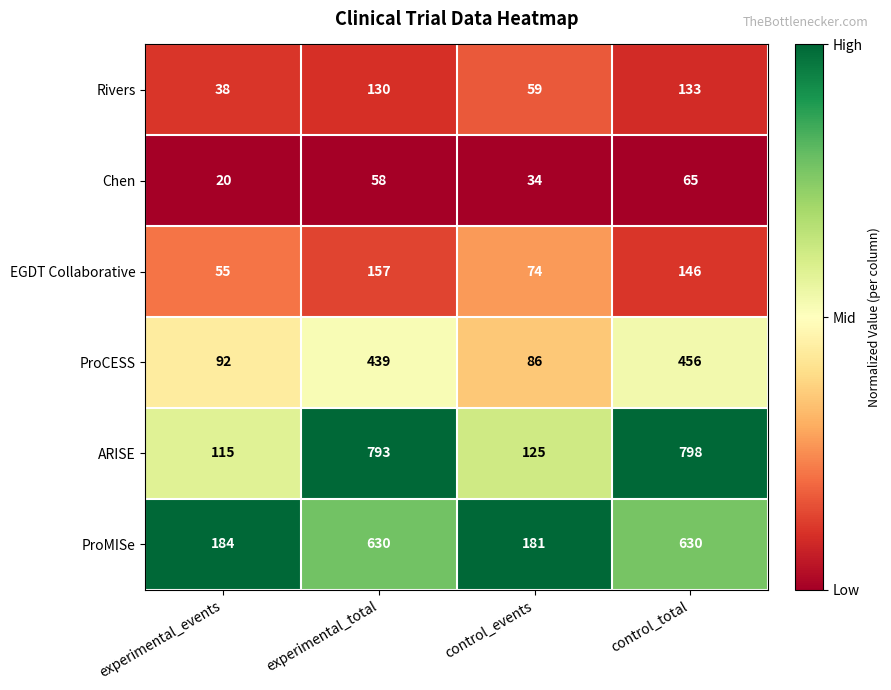

The value of ProMISe at experimental_total is 630. True or false?

True